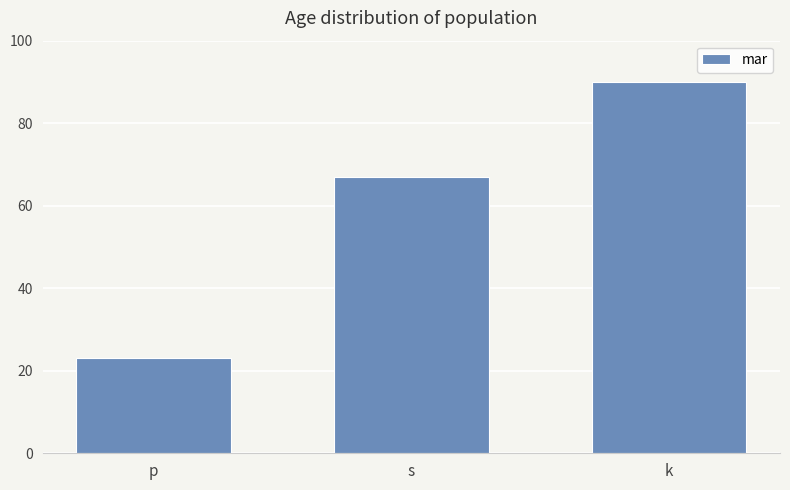

Rank the categories by value from highest to lowest.

k, s, p